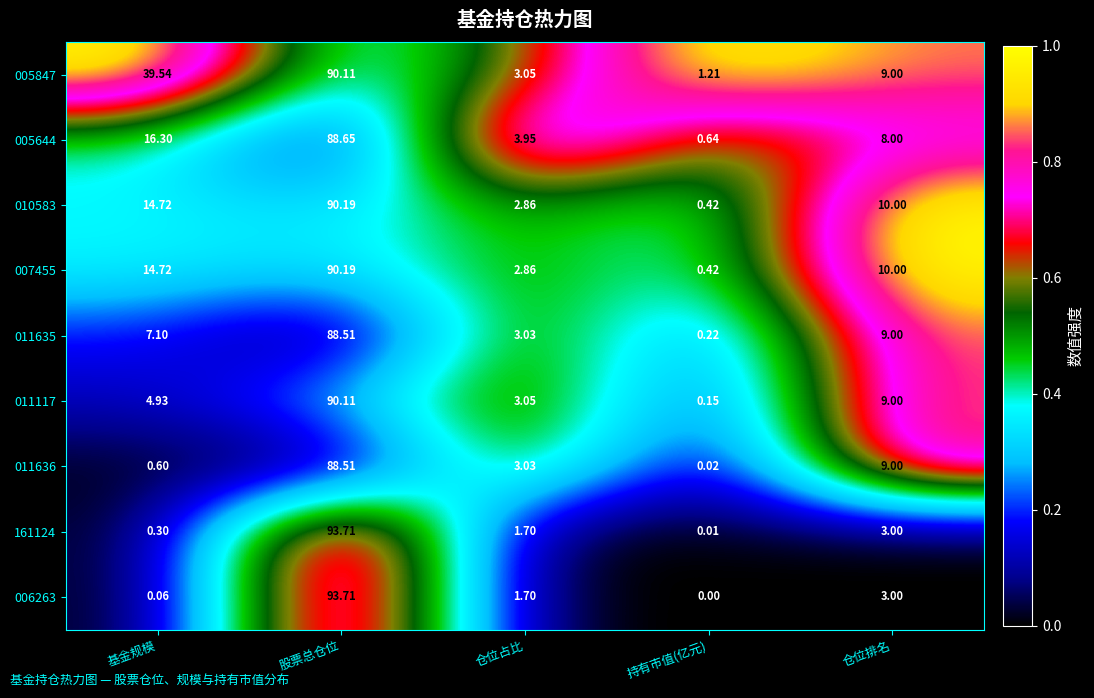

Is the value of 007455 at 持有市值(亿元) greater than the value of 005644 at 持有市值(亿元)?

No